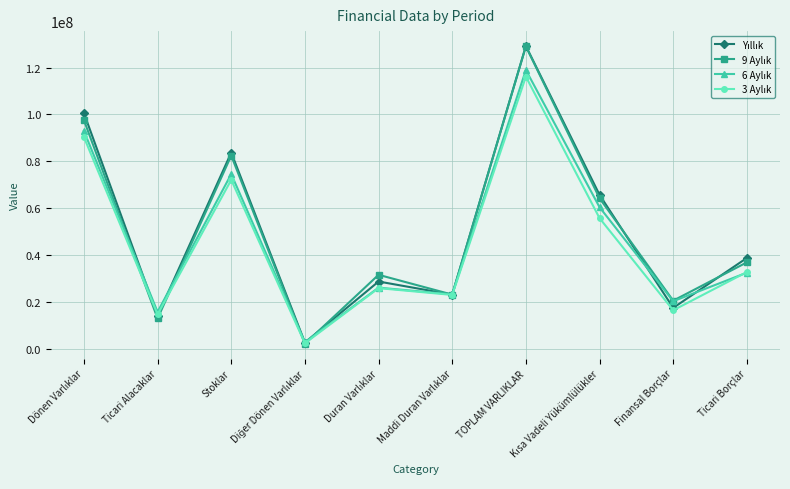

Which has a higher value, Stoklar or Ticari Alacaklar?

Stoklar